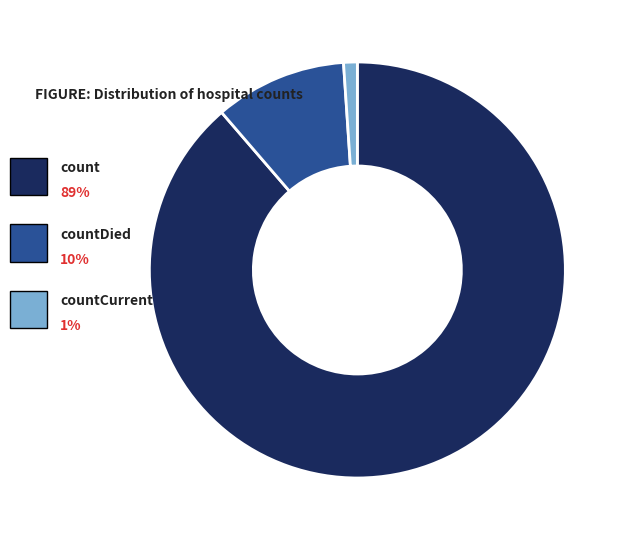

What is the largest slice in the pie chart?

count